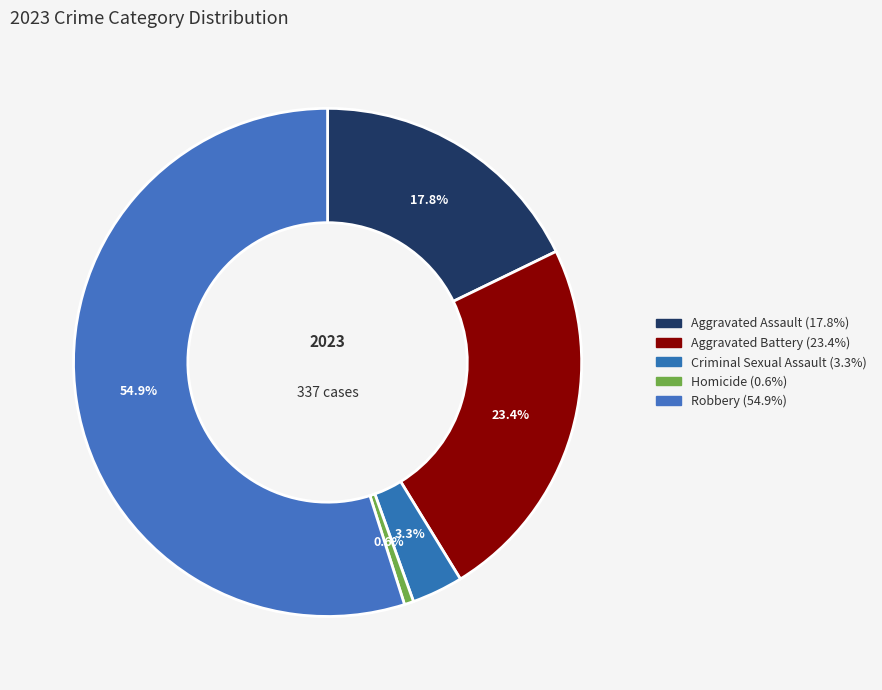

What is the largest slice in the pie chart?

Robbery